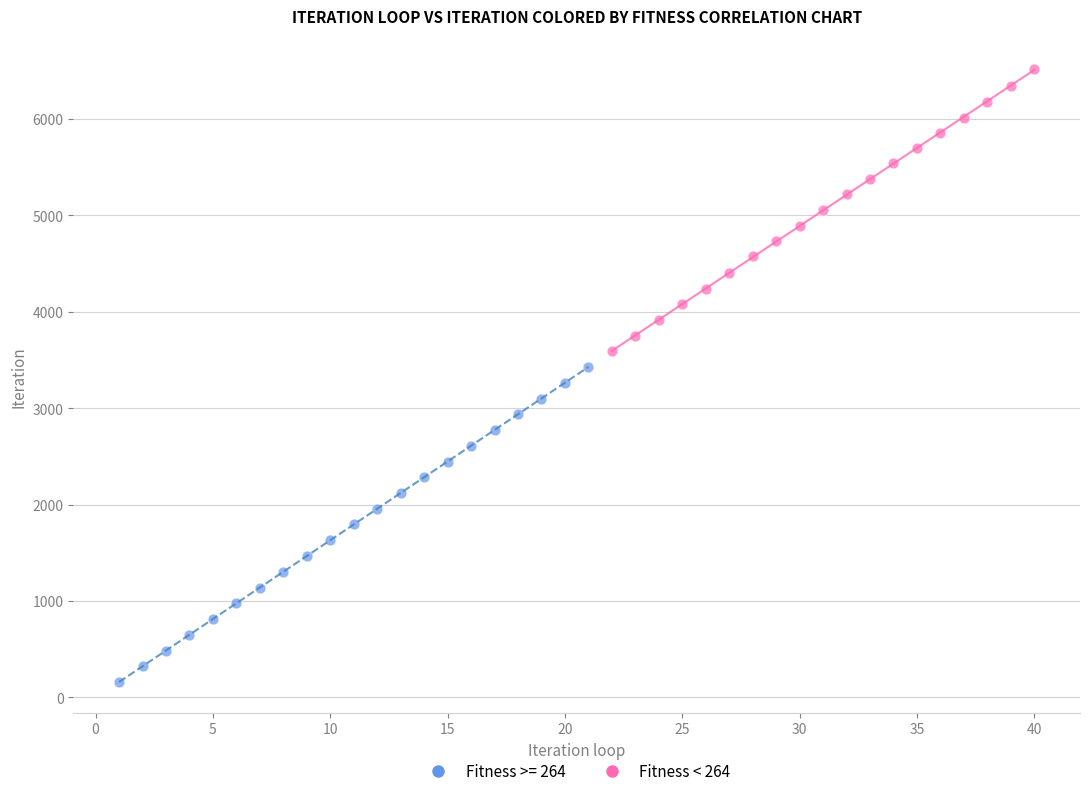

Which series contains the highest Y value?

Fitness < 264